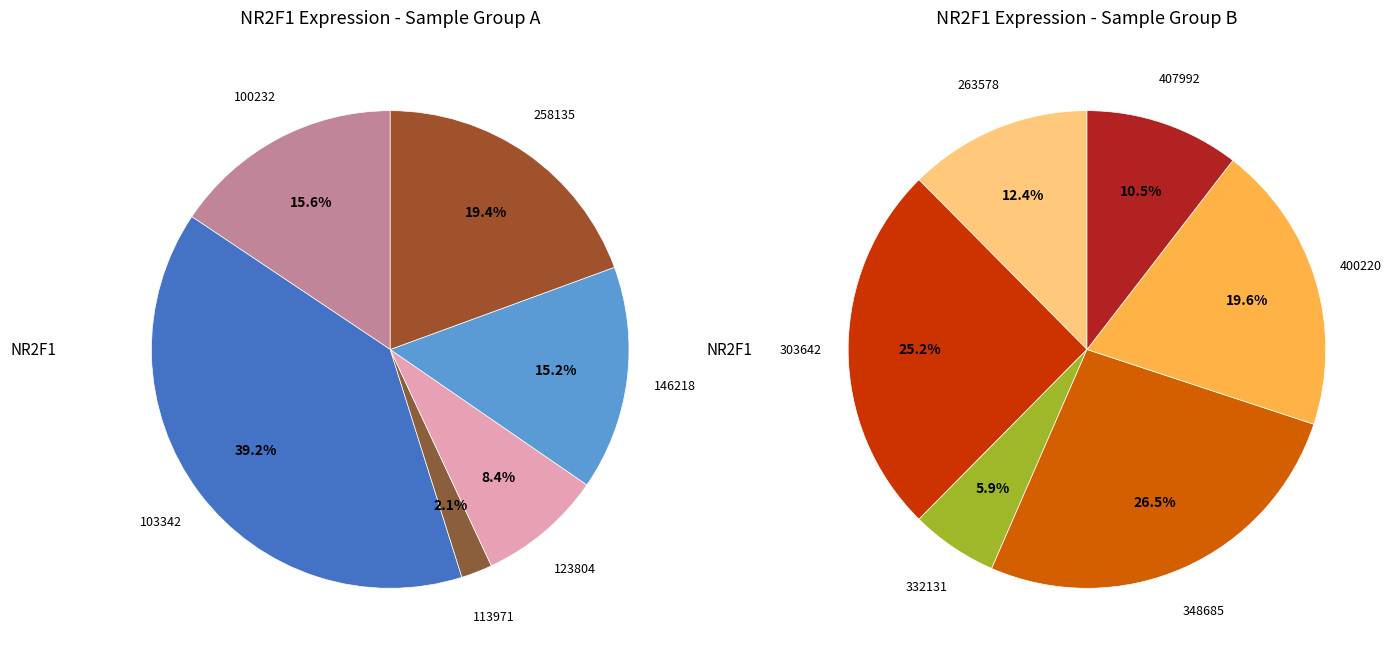

Which has a higher value, 303642 or 400220?

303642